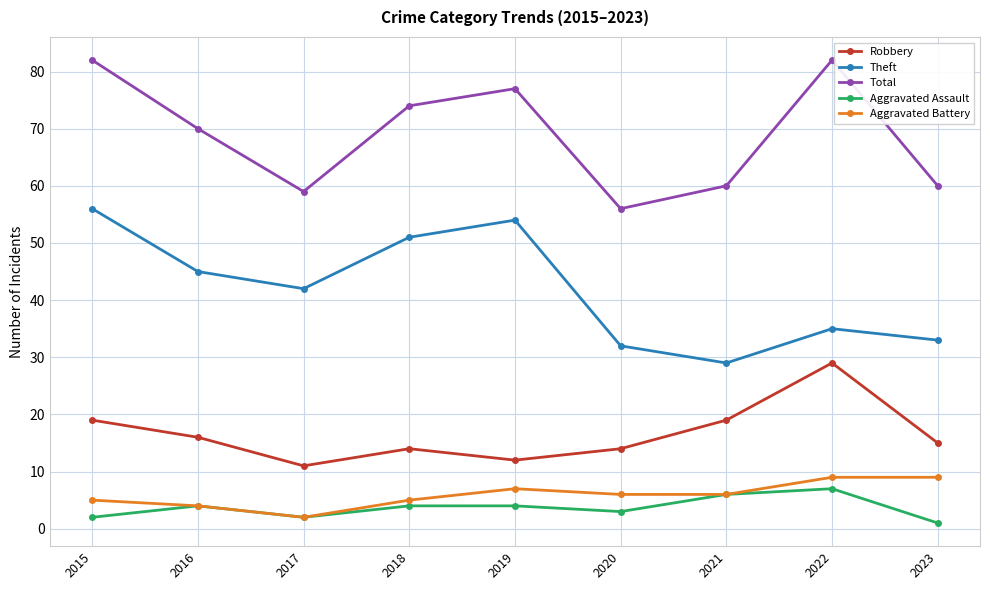

Reading left to right, transcribe all the data shown in this chart.

Robbery: 2015=19	2016=16	2017=11	2018=14	2019=12	2020=14	2021=19	2022=29	2023=15
Theft: 2015=56	2016=45	2017=42	2018=51	2019=54	2020=32	2021=29	2022=35	2023=33
Total: 2015=82	2016=70	2017=59	2018=74	2019=77	2020=56	2021=60	2022=82	2023=60
Aggravated Assault: 2015=2	2016=4	2017=2	2018=4	2019=4	2020=3	2021=6	2022=7	2023=1
Aggravated Battery: 2015=5	2016=4	2017=2	2018=5	2019=7	2020=6	2021=6	2022=9	2023=9